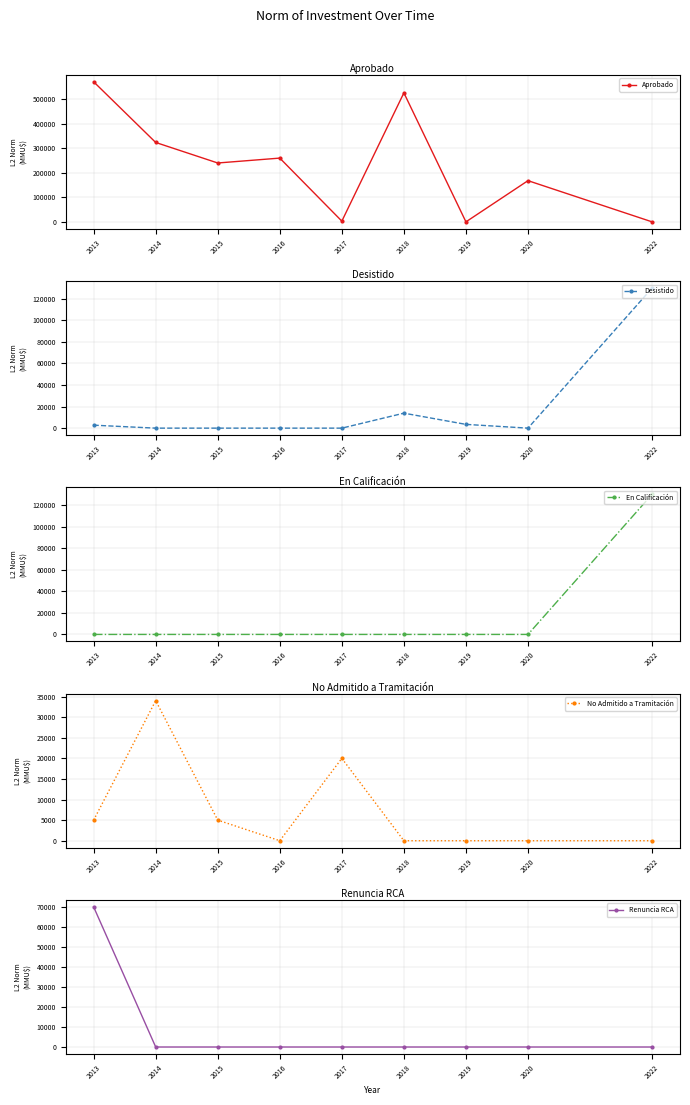

At which category does Aprobado reach its first local valley?

2015